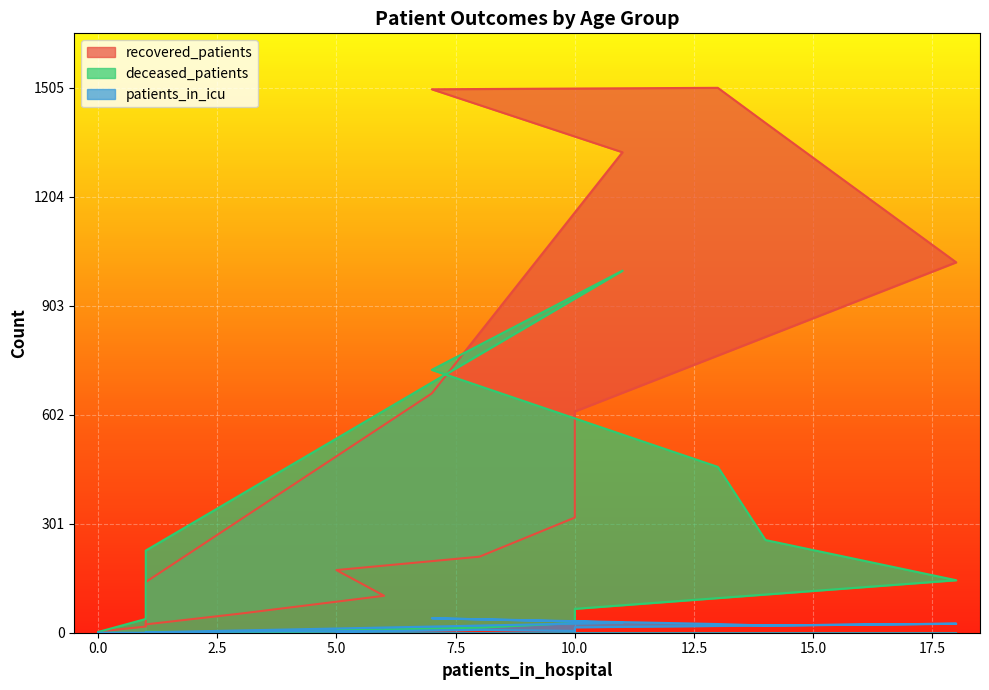

Reading left to right, what are all the values shown in this chart?

recovered_patients: 23	53	102	173	210	318	611	1023	1408	1505	1501	1327	661	140	17	3
deceased_patients: 3	0	7	6	14	27	66	145	256	458	726	1000	691	227	38	2
patients_in_icu: 0	3	5	3	8	5	15	25	20	24	40	28	17	1	0	0